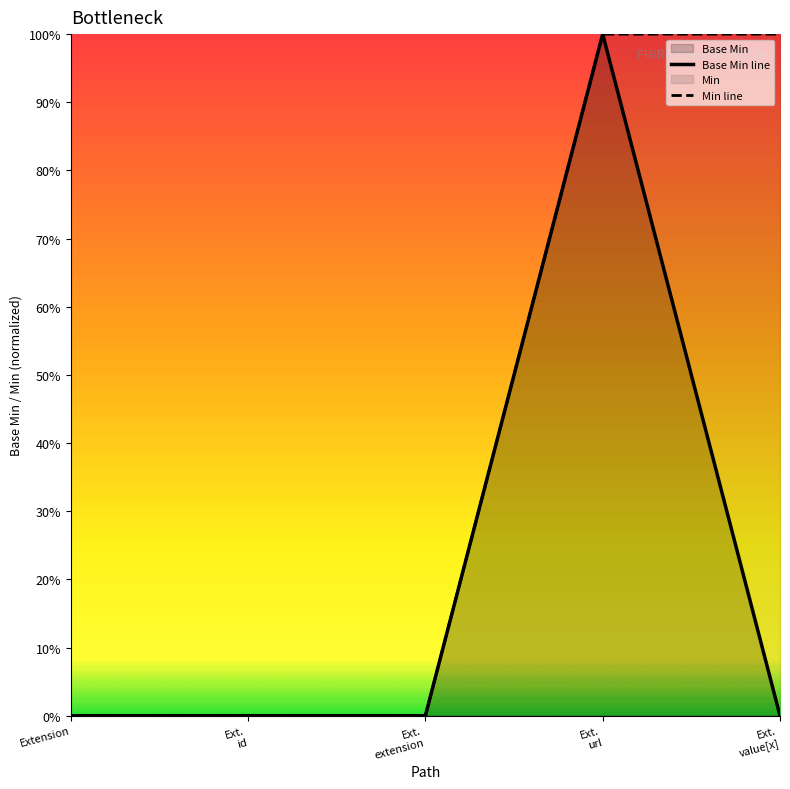

Count the values in the range 0 to 1.

5